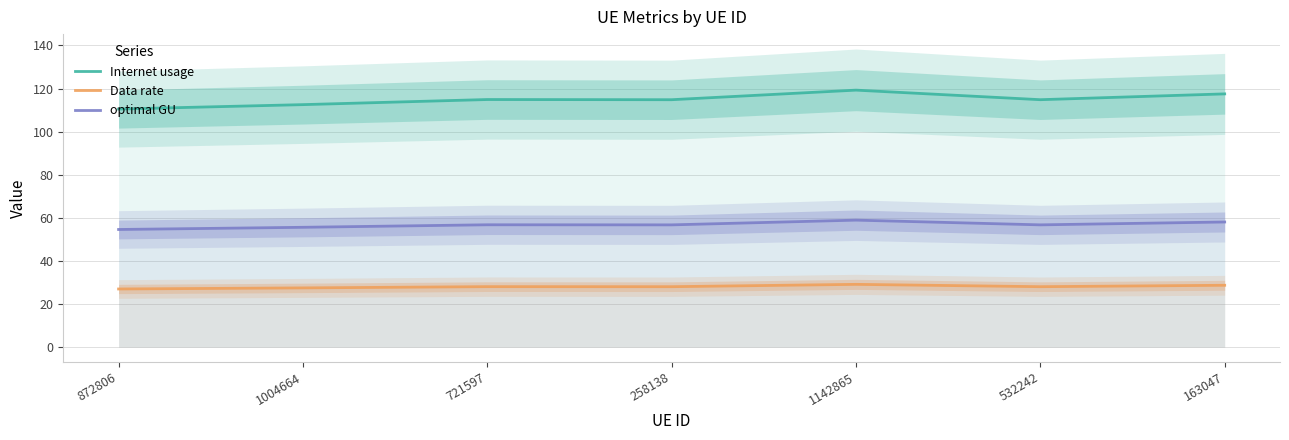

Which series has the largest range (max minus min)?

Internet usage